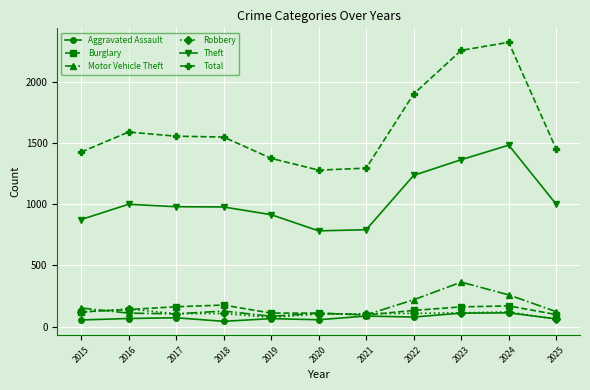

Which series has the largest range (max minus min)?

Total